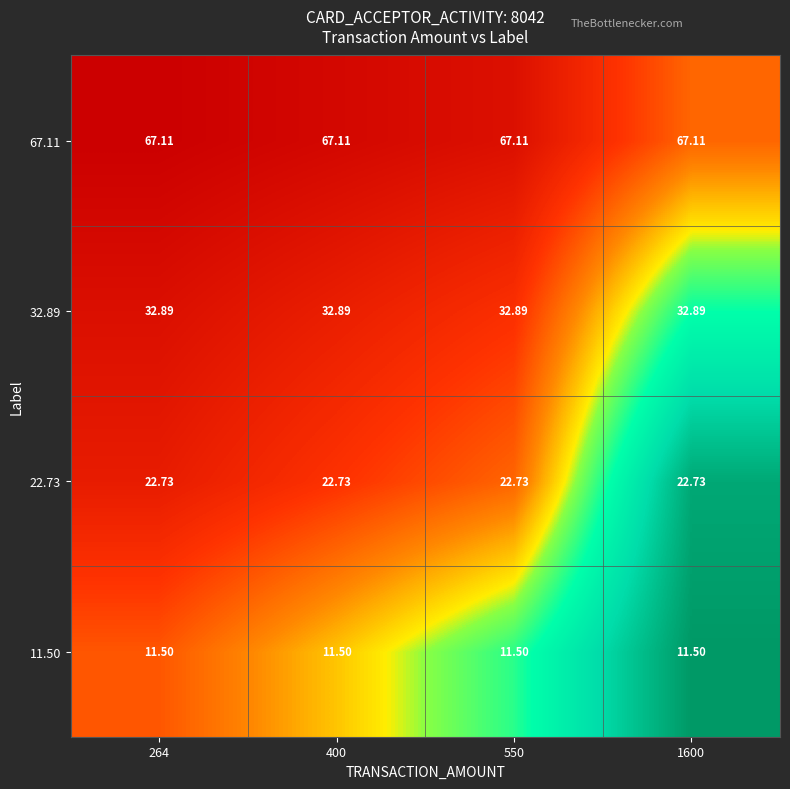

Is the value of 32.89 at 264 greater than the value of 67.11 at 400?

No